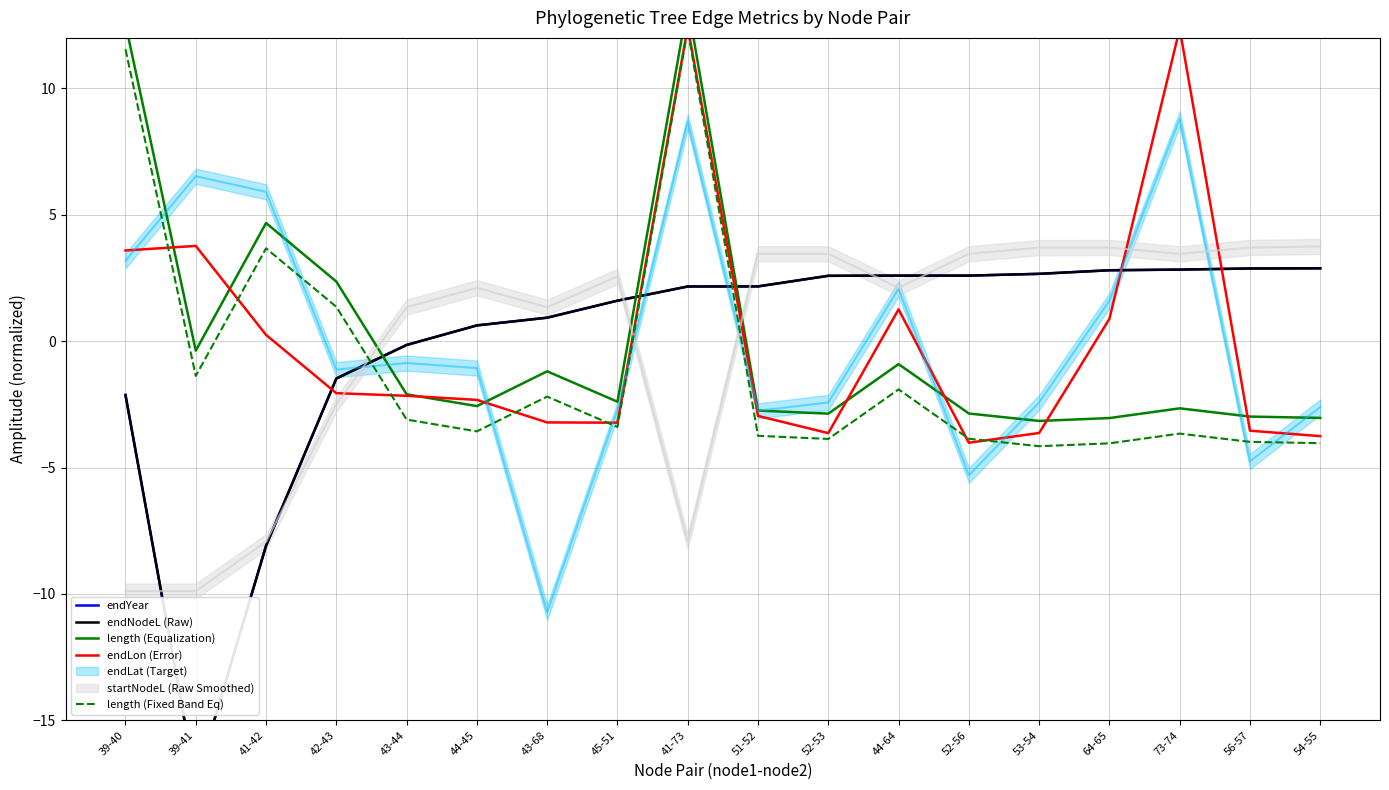

What is the total value across all series at 41-73?

42.4